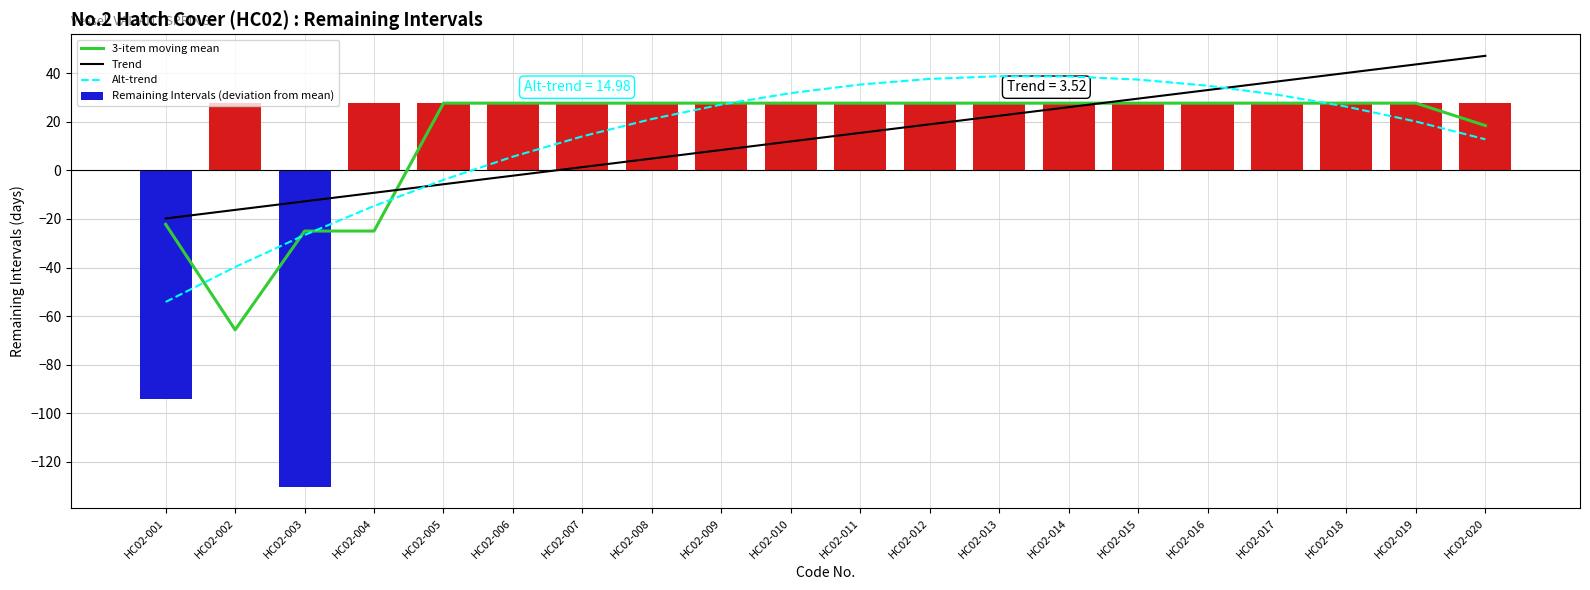

Which series has the largest total across all categories?

3-item moving mean